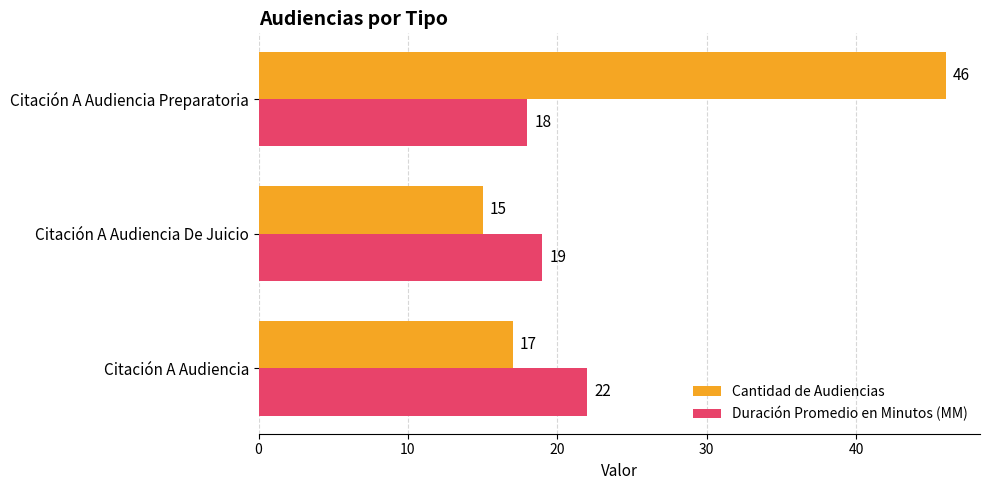

What are all the series names shown in the legend?

Cantidad de Audiencias, Duración Promedio en Minutos (MM)